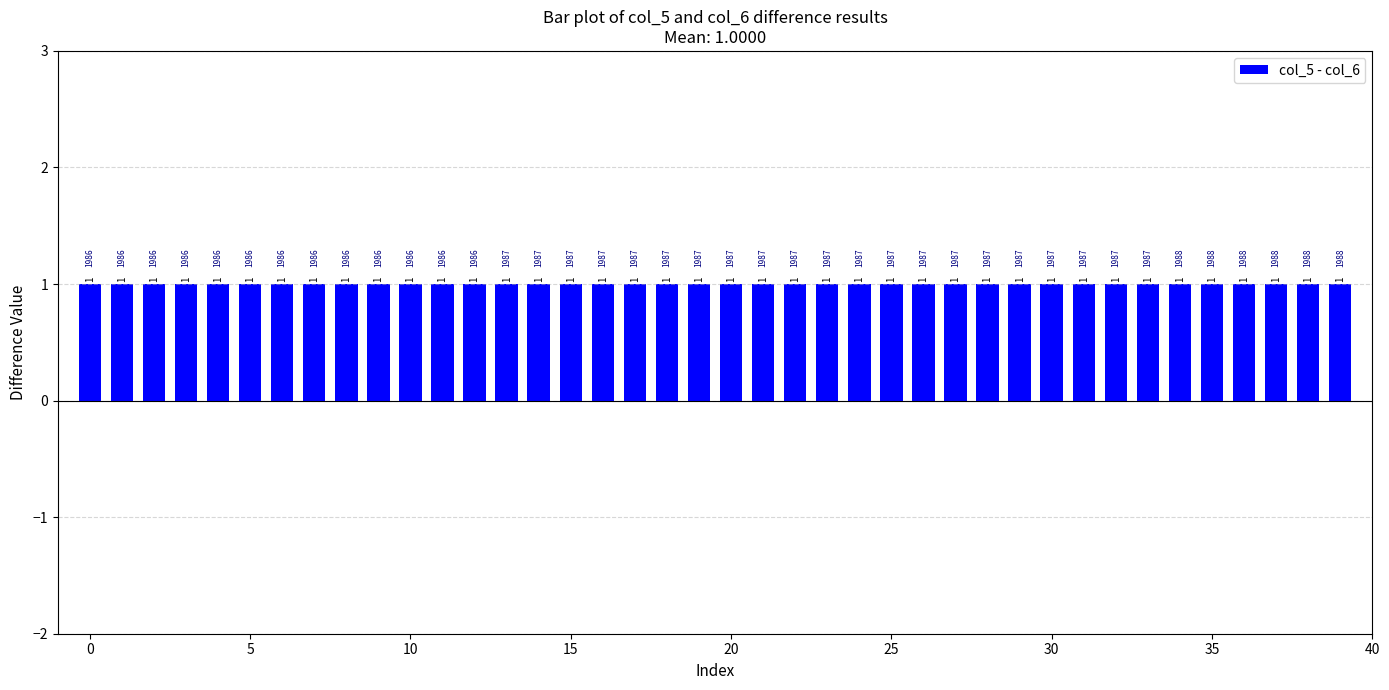

True or false: col_5 has a value of 1 at 1987.

True